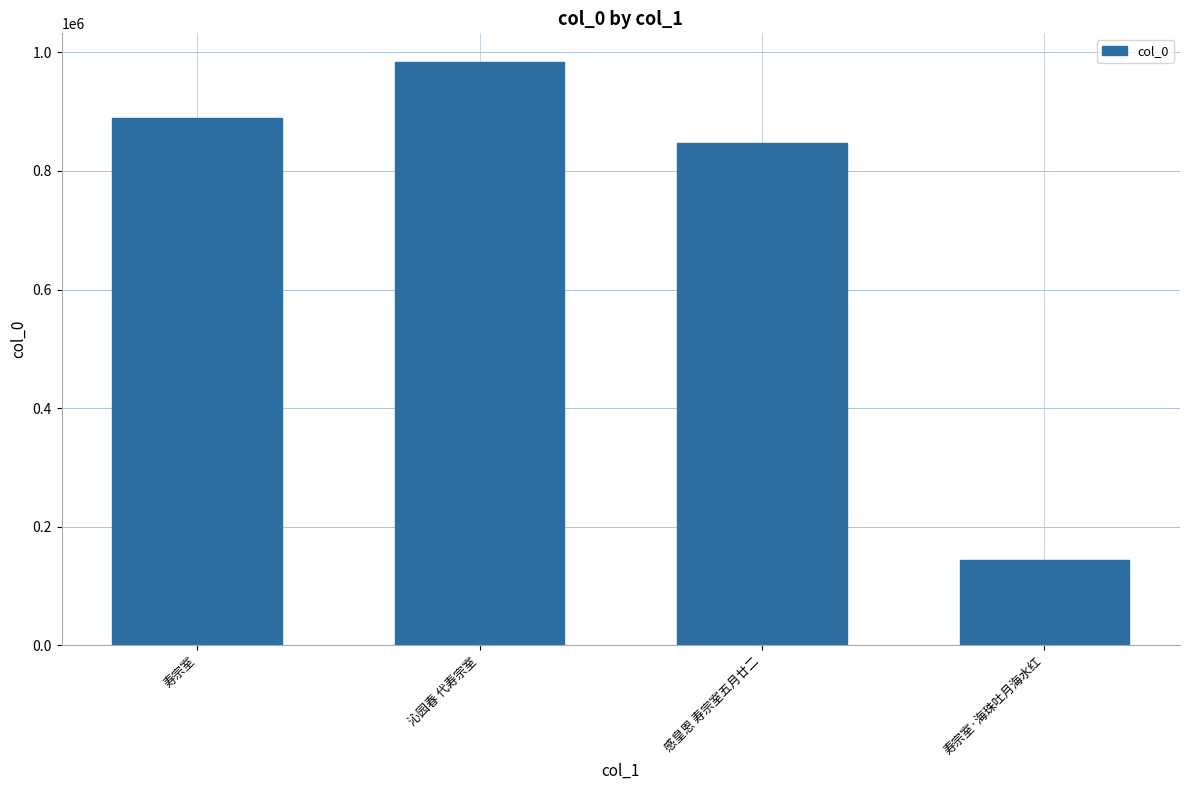

At which category does the chart reach its minimum across all series?

寿宗室·海珠吐月海水红